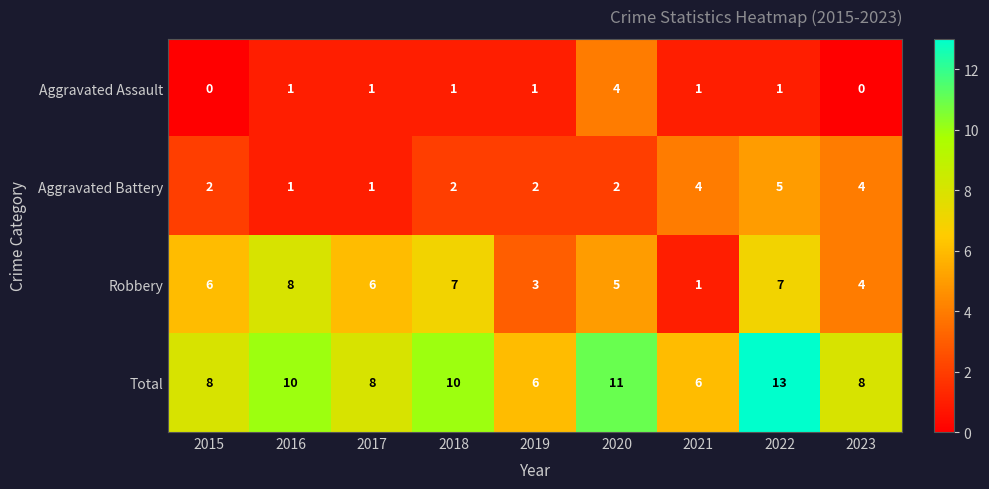

What is the difference between the highest and lowest values at 2019?

5